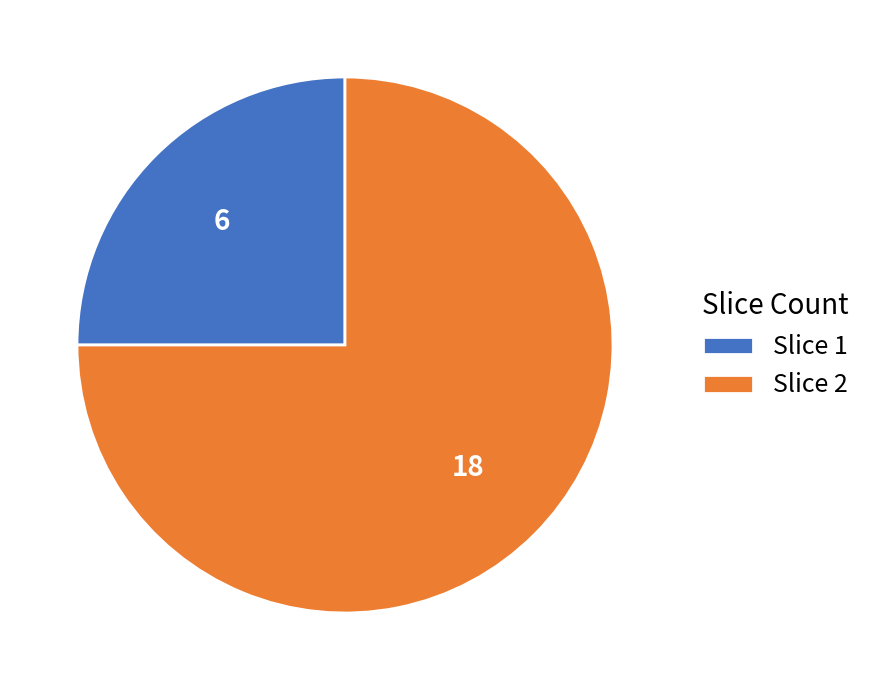

Is the sum of Slice 2 and Slice 1 greater than half?

Yes